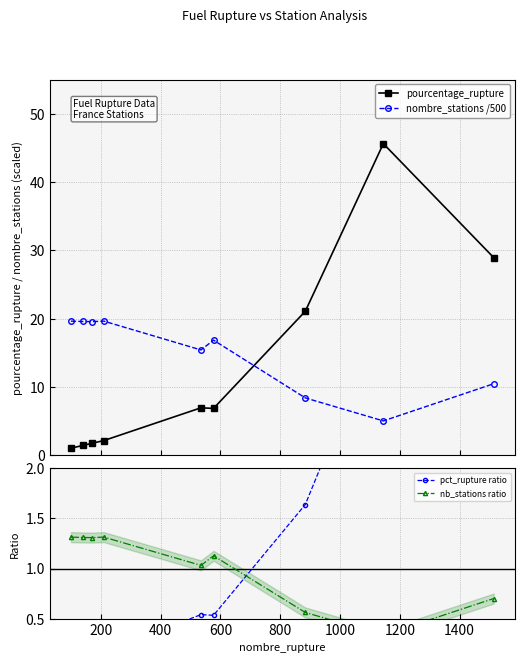

Reading right to left, what are all the values shown in this chart?

pourcentage_rupture: 28.9	45.6	21.1	6.8	6.9	2.1	1.8	1.4	1.0
nombre_stations /500: 10.5	5.0	8.4	16.8	15.4	19.6	19.6	19.6	19.6
pct_rupture ratio: 2.3	3.5	1.6	0.5	0.5	0.2	0.1	0.1	0.1
nb_stations ratio: 0.7	0.3	0.6	1.1	1.0	1.3	1.3	1.3	1.3